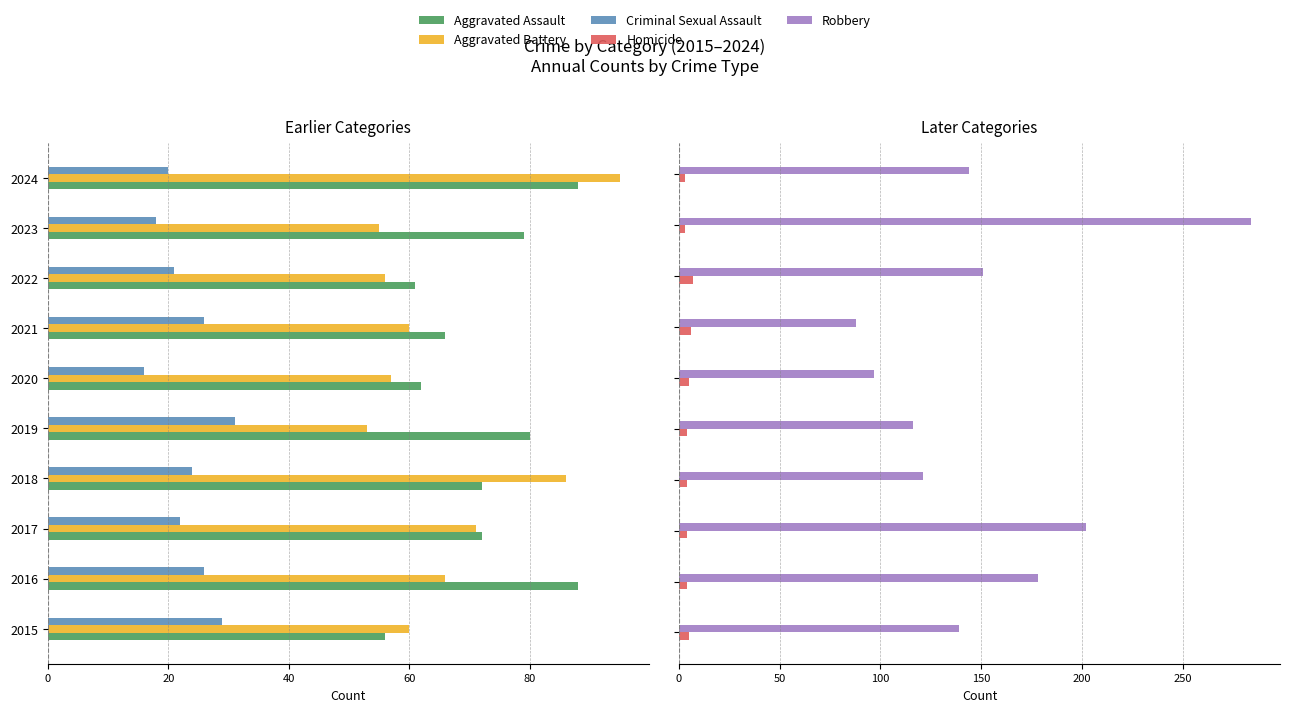

Which series has the widest spread of values?

Robbery